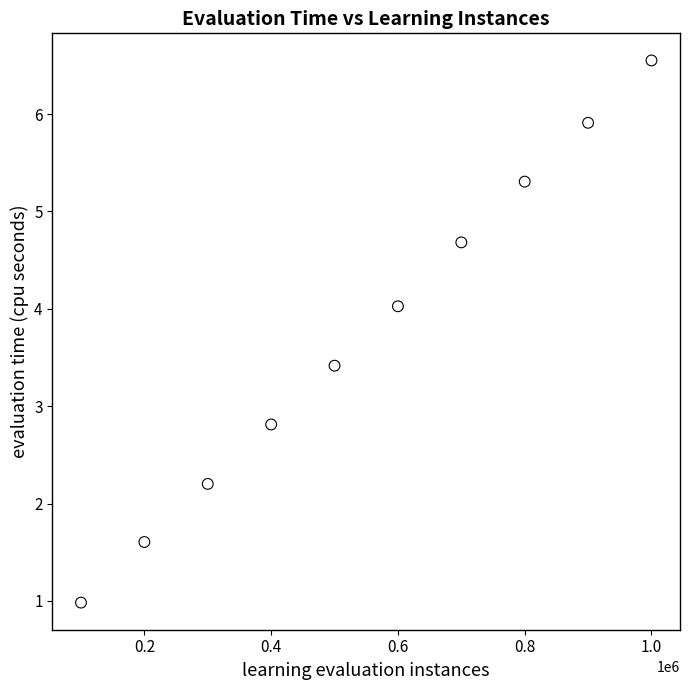

What Y value in the scatter plot is closest to 3?

2.8